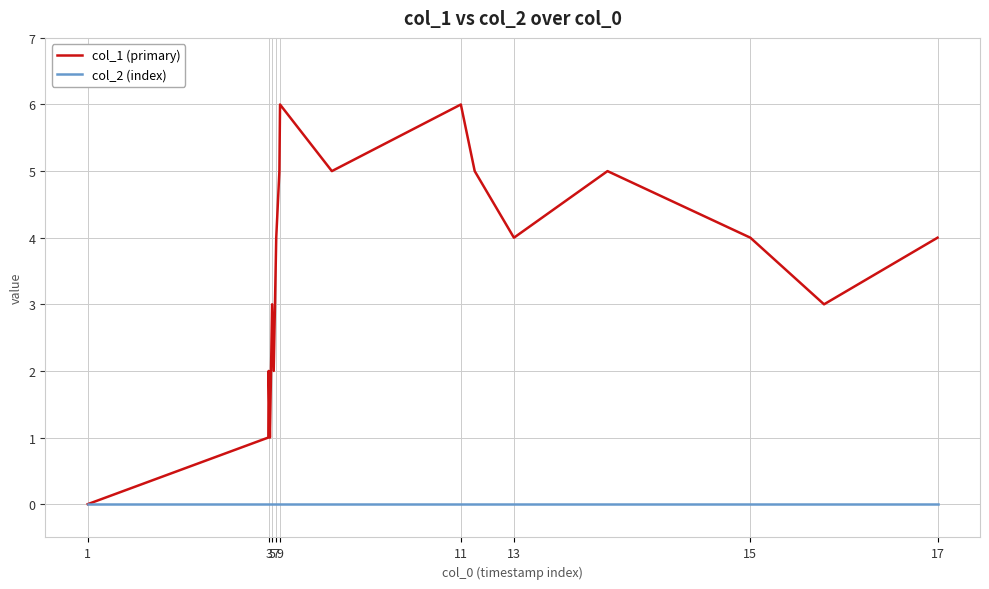

Is this an area chart (filled region under the line)?

No